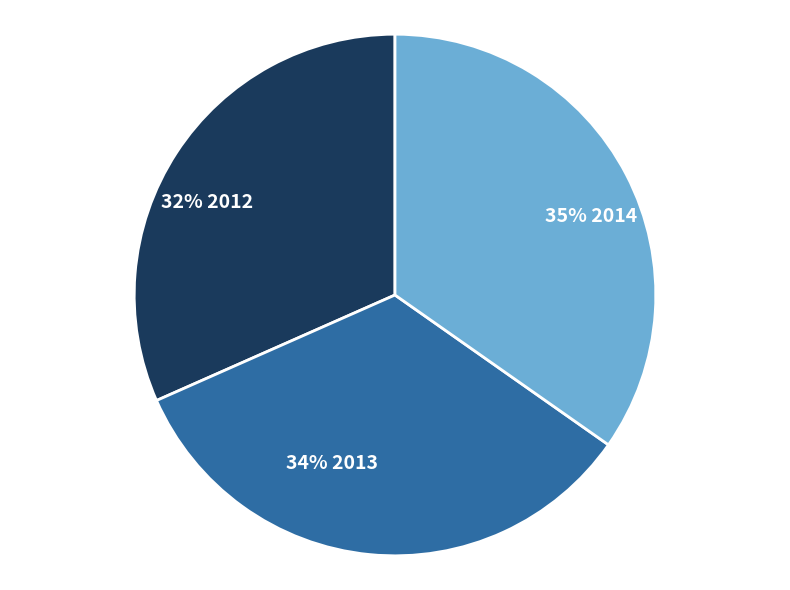

To the nearest percent, what is the average slice percentage?

33%